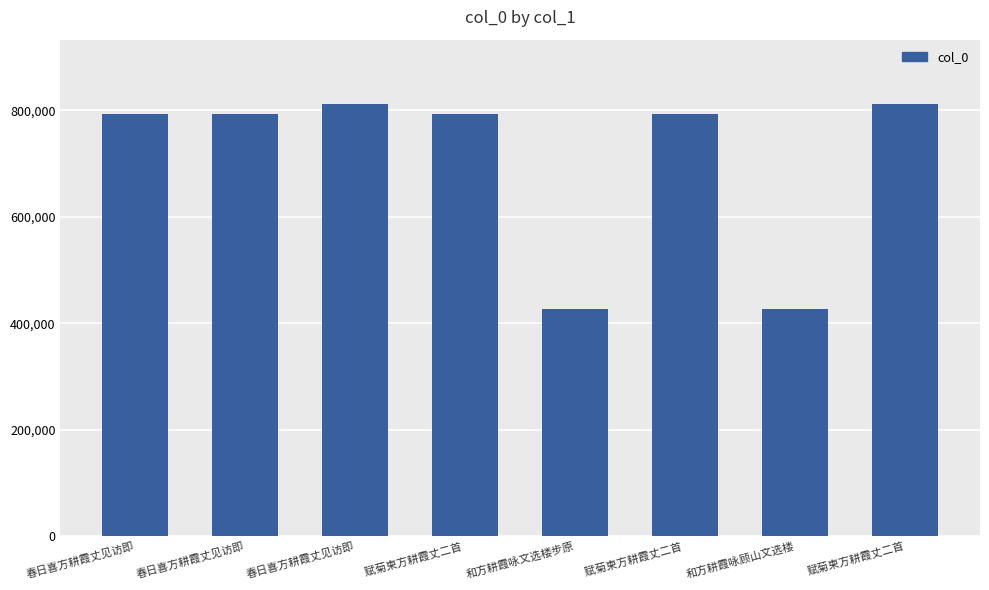

Rank the categories by value from lowest to highest.

和方耕霞咏顾山文选楼, 和方耕霞咏文选楼步原, 春日喜方耕霞丈见访即, 春日喜方耕霞丈见访即, 赋菊柬方耕霞丈二首 , 赋菊柬方耕霞丈二首 , 春日喜方耕霞丈见访即, 赋菊柬方耕霞丈二首